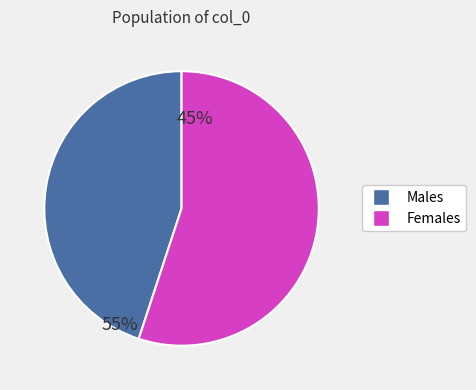

Does 0 account for over 50% of the chart?

No